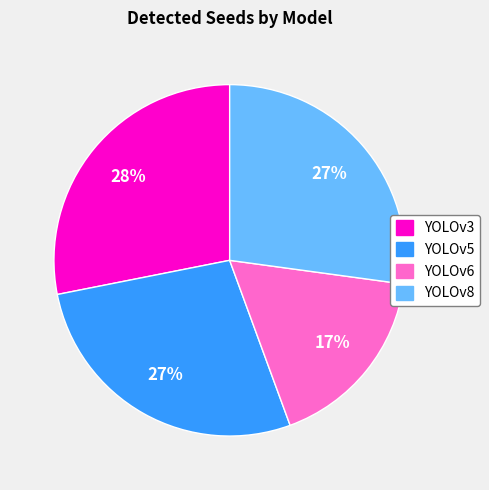

The YOLOv3 slice represents 34% of the pie. True or false?

False